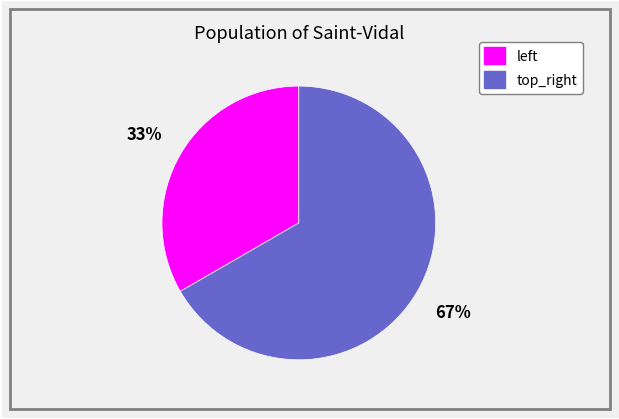

Rank the categories by value from highest to lowest.

top_right, left